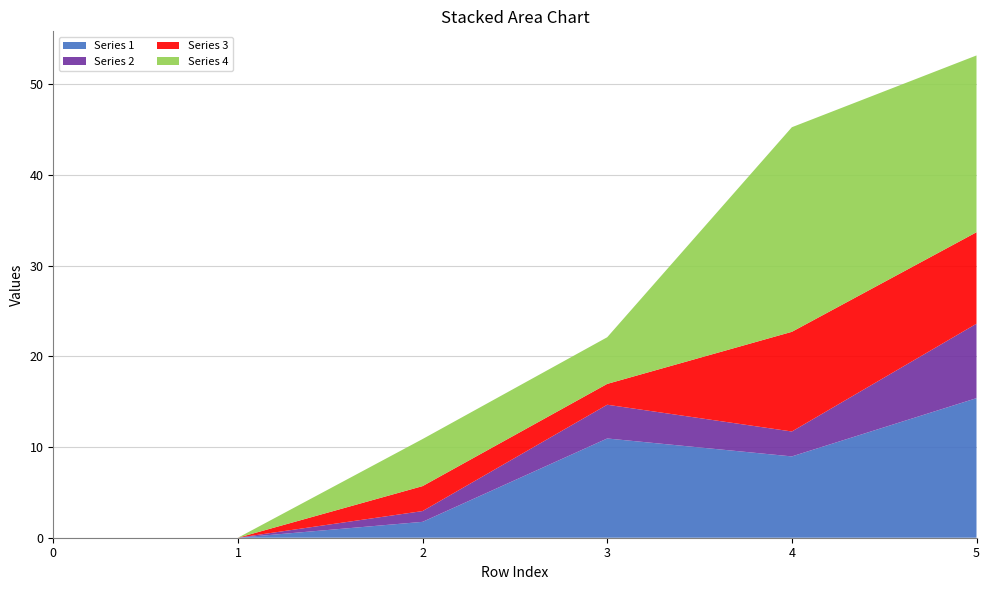

Reading left to right, what are all the values shown in this chart?

Series 1: 0=0.0	1=0.0	2=1.8	3=10.9	4=9.0	5=15.4
Series 2: 0=0.0	1=0.0	2=1.2	3=3.7	4=2.7	5=8.2
Series 3: 0=0.0	1=0.0	2=2.8	3=2.3	4=11.0	5=10.1
Series 4: 0=0.0	1=0.0	2=5.2	3=5.1	4=22.5	5=19.5